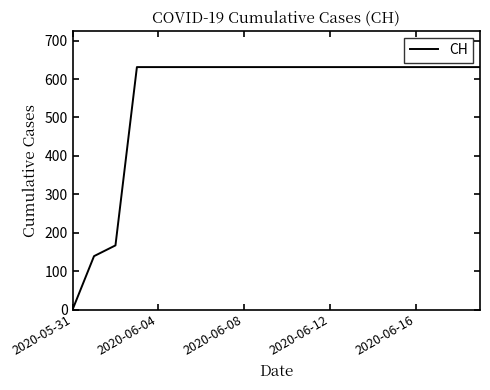

What is the greatest value displayed?

631